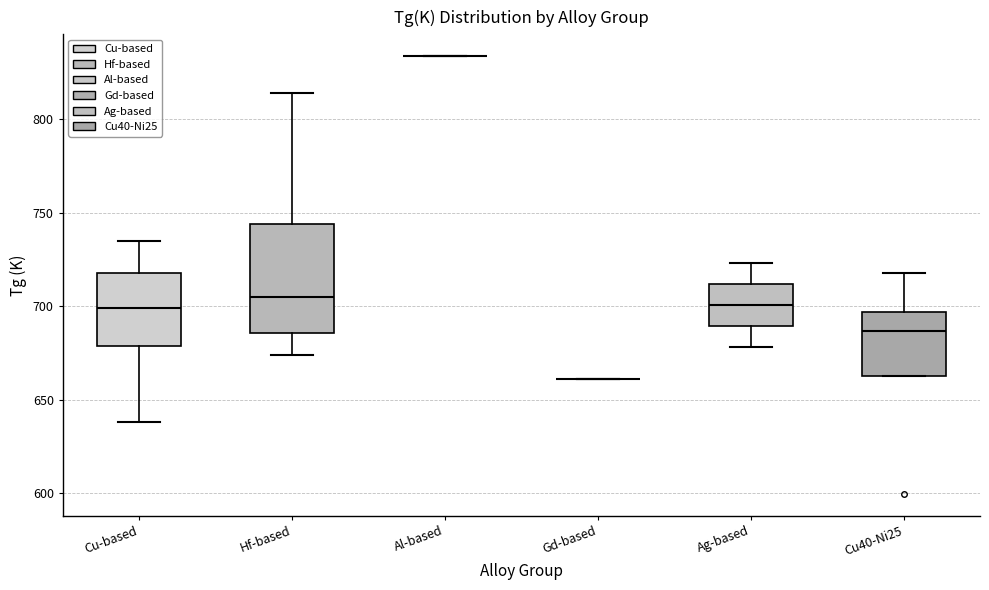

Which box is the tallest, from its lower edge to its upper edge?

Hf-based